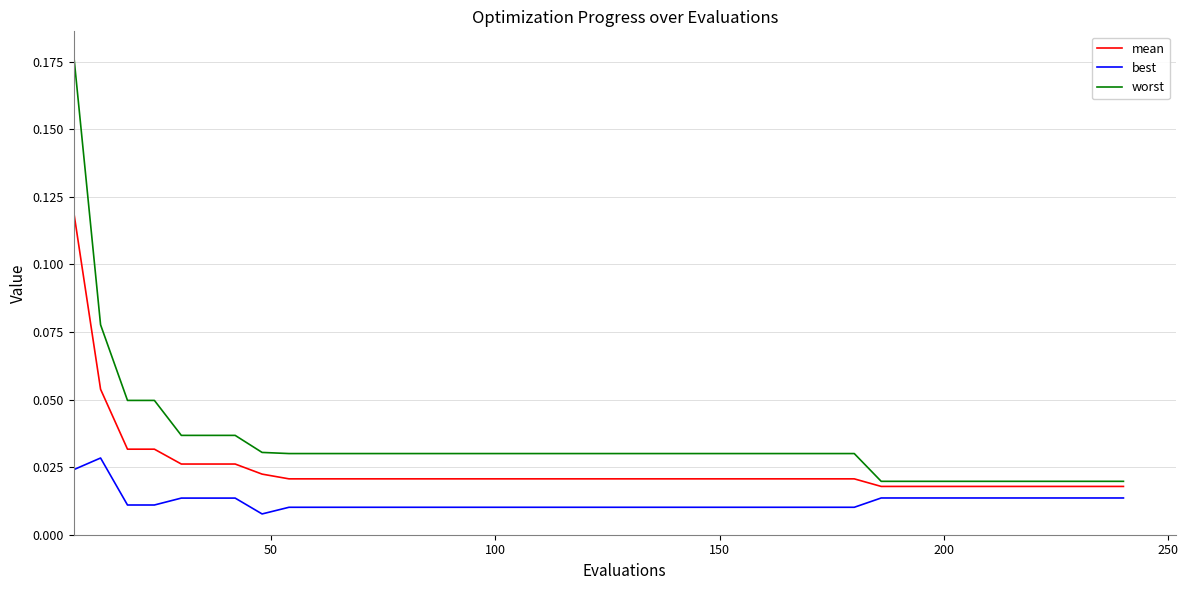

True or false: best and worst cross at least once.

False